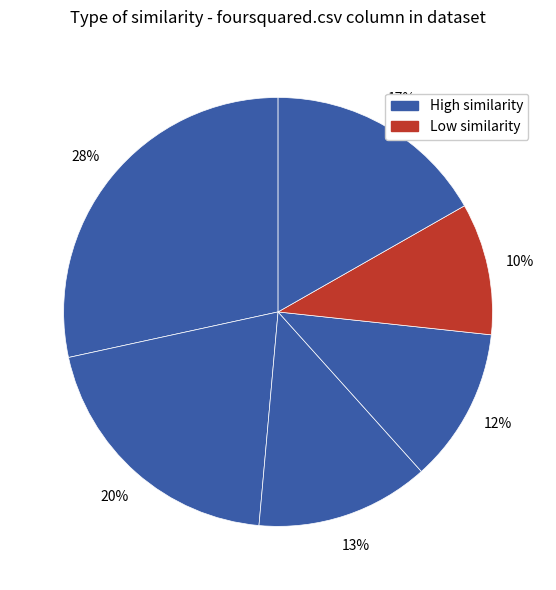

How many slices are in this pie chart?

6